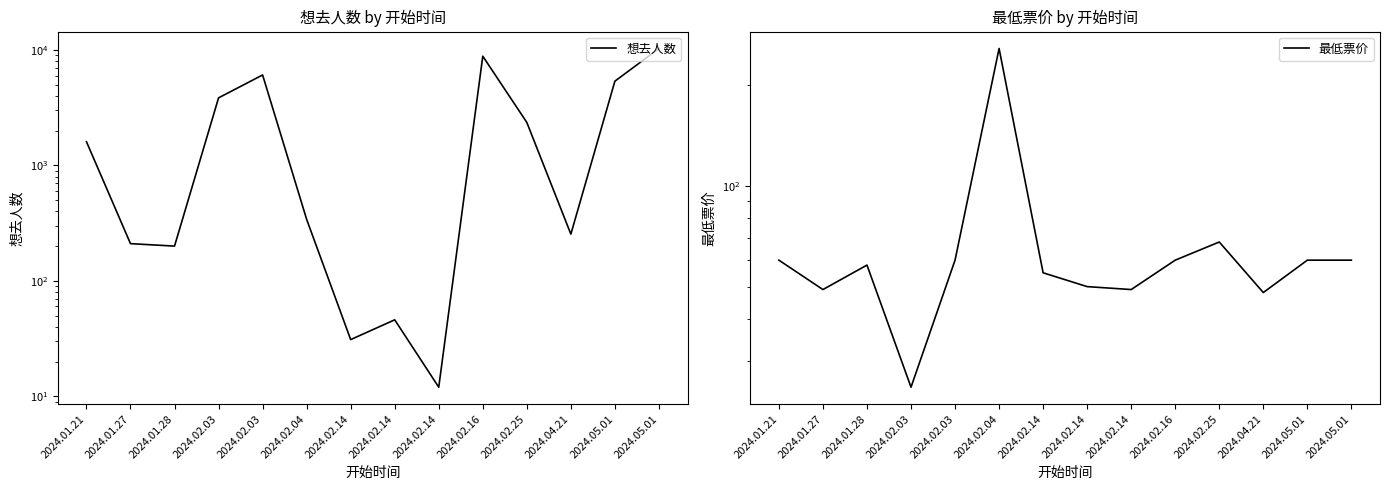

What is the difference between the highest and lowest values at 2024.02.14?

24